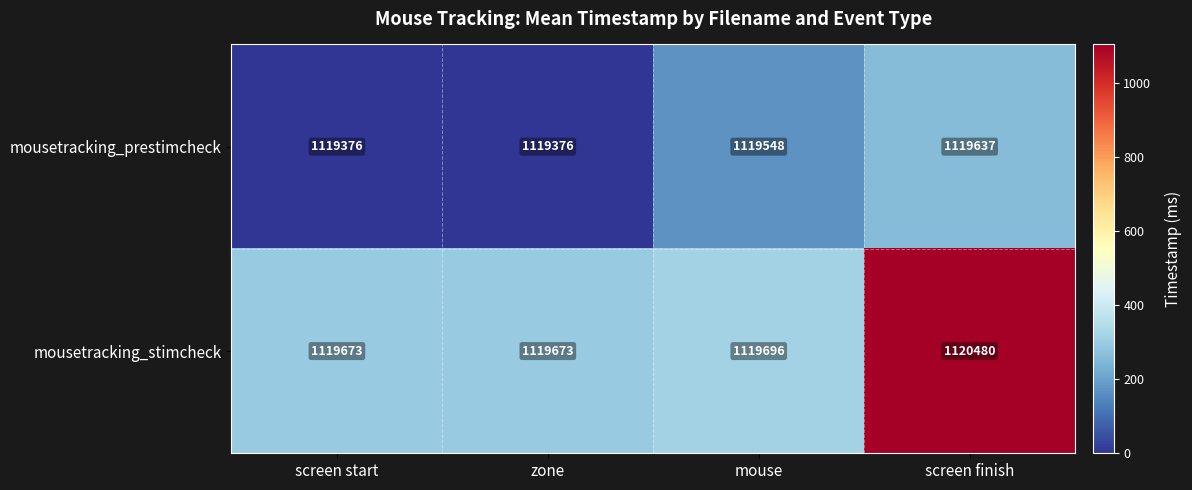

Rank the series by their maximum value, from highest to lowest.

mousetracking_stimcheck, mousetracking_prestimcheck